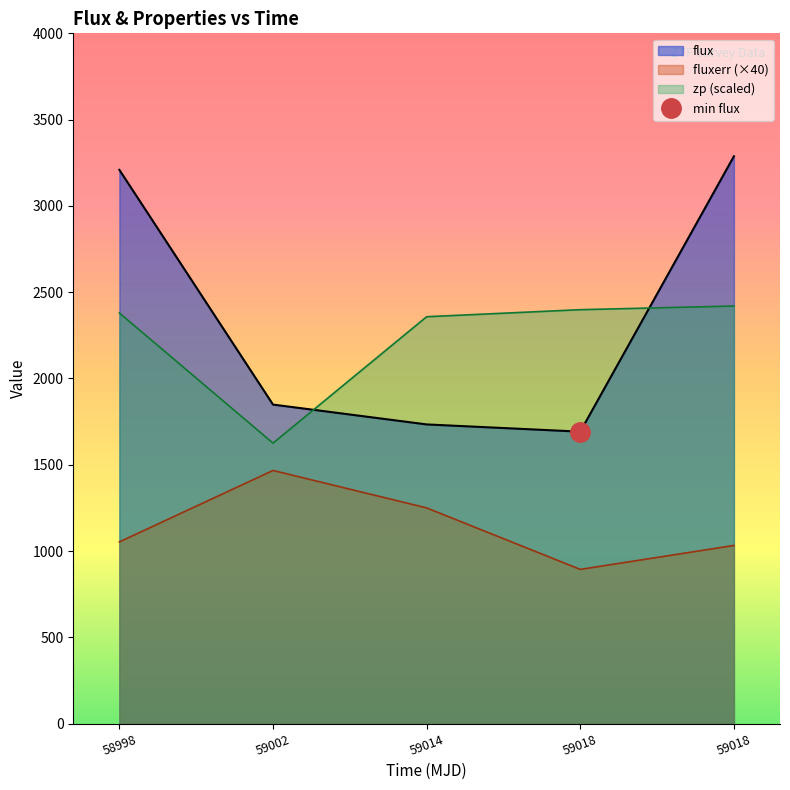

What is the label of the 1st point from the right?

59018.4656134001